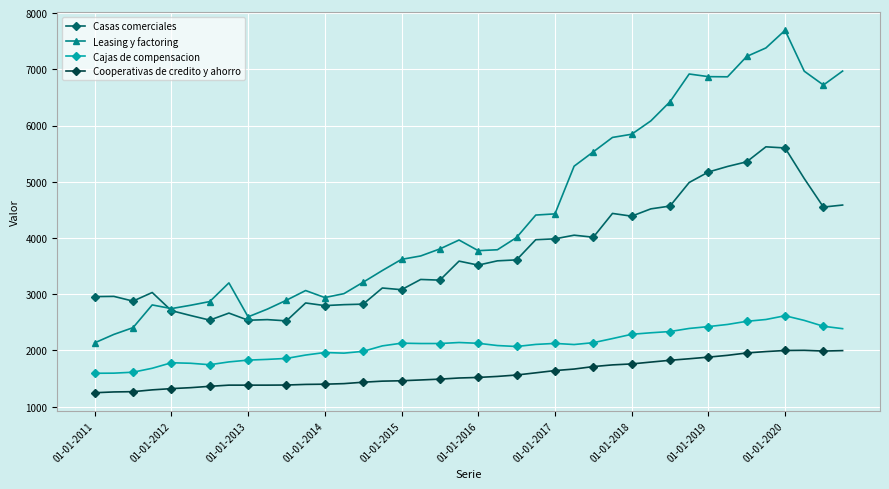

True or false: Cajas de compensacion and Cooperativas de credito y ahorro intersect in this chart.

False